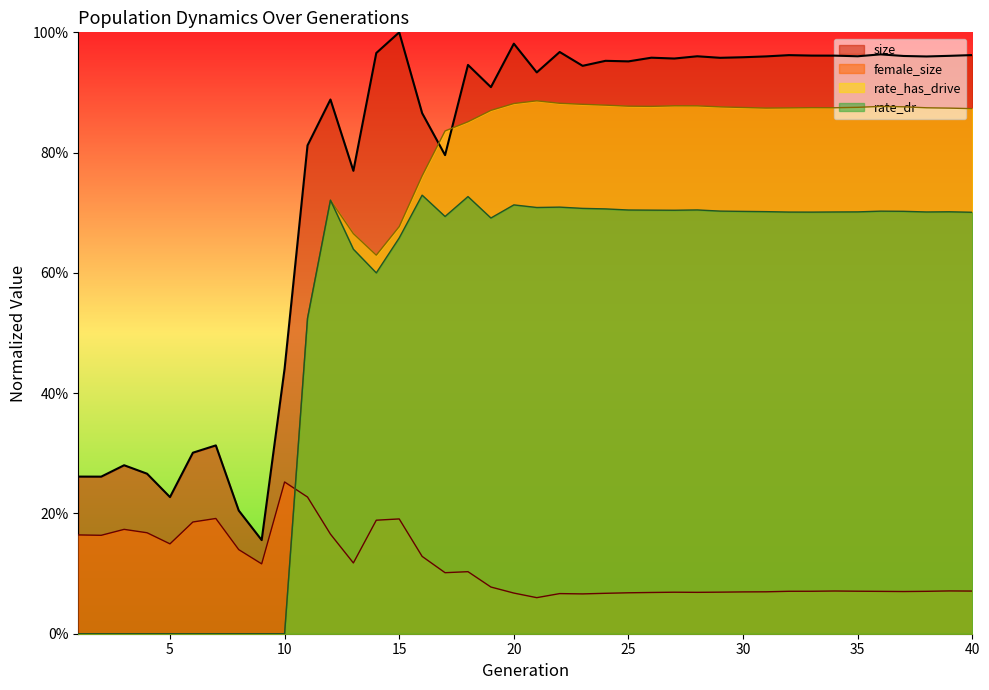

What is the value of the size point at the 7th from the left?

0.3